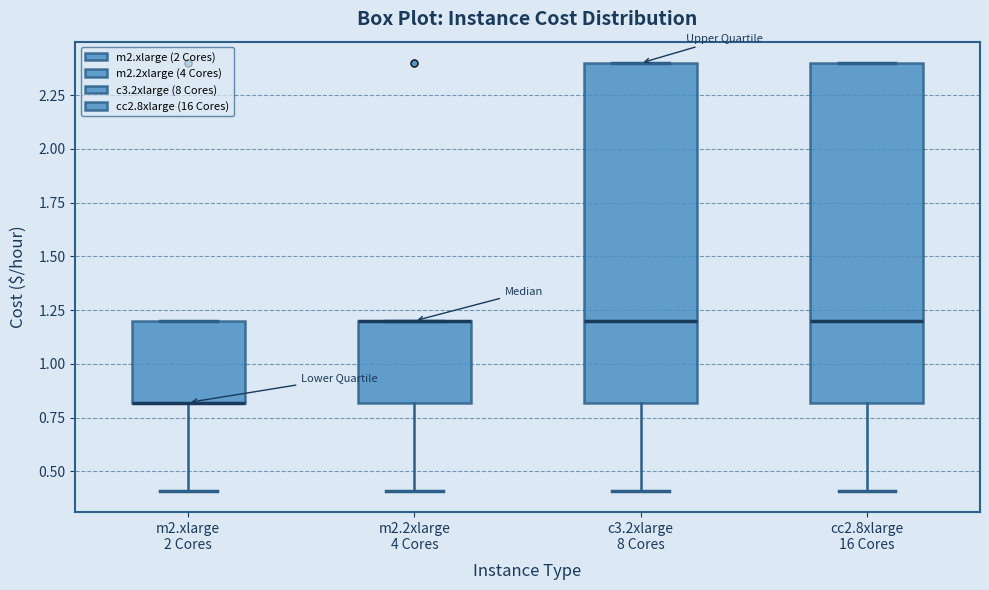

Reading left to right, read every box against the y-axis: the position of its median line, the range the box covers, and the ends of its whiskers. The values are not printed on the chart, so give them approximately, as read against the axis.

m2.xlarge 2 Cores: median 0.8 (drawn on the box's lower edge), box 0.8 to 1.2, whiskers 0.4 to 1.2
m2.2xlarge 4 Cores: median 1.2 (drawn on the box's upper edge), box 0.8 to 1.2, whiskers 0.4 to 1.2
c3.2xlarge 8 Cores: median 1.2, box 0.8 to 2.4, whiskers 0.4 to 2.4
cc2.8xlarge 16 Cores: median 1.2, box 0.8 to 2.4, whiskers 0.4 to 2.4